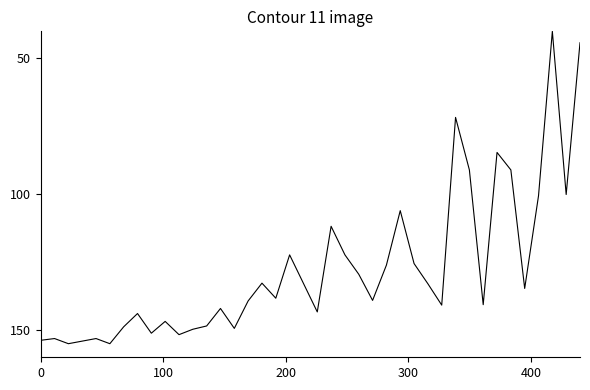

What is the smallest value displayed?

40.0